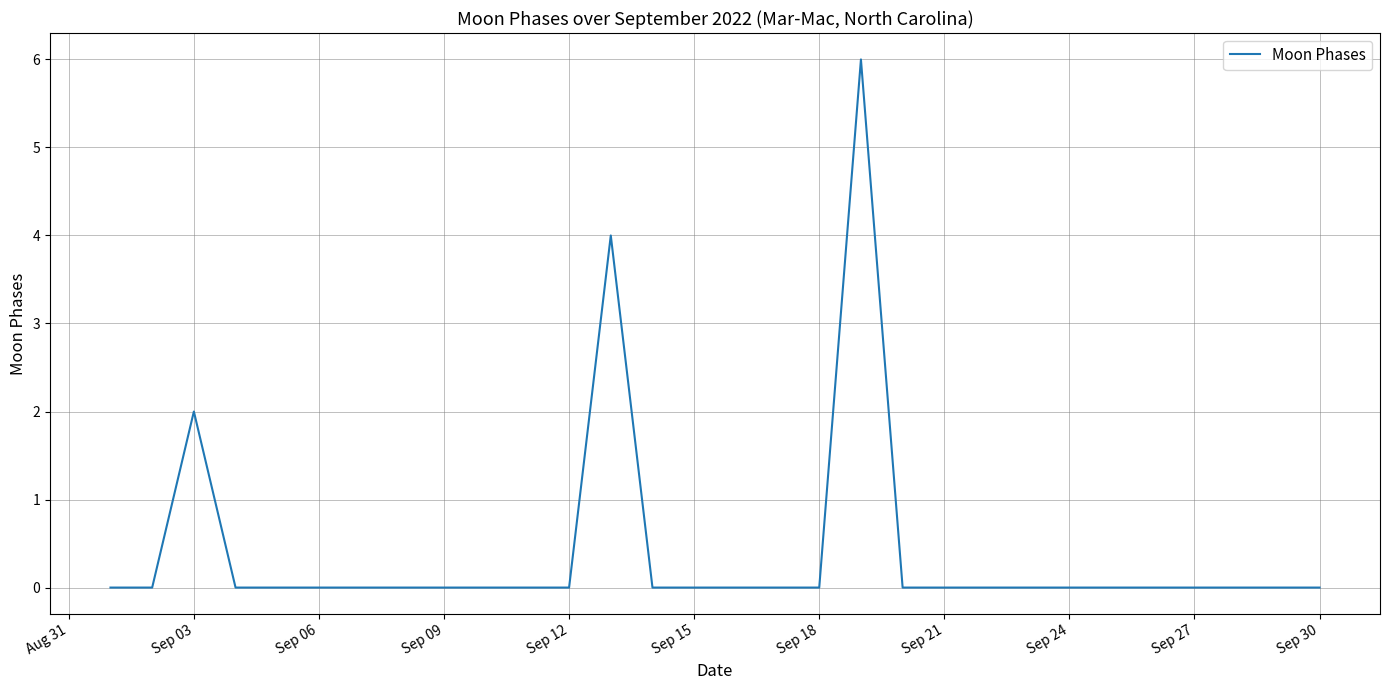

True or false: the data has more than 1 interior local peaks.

True